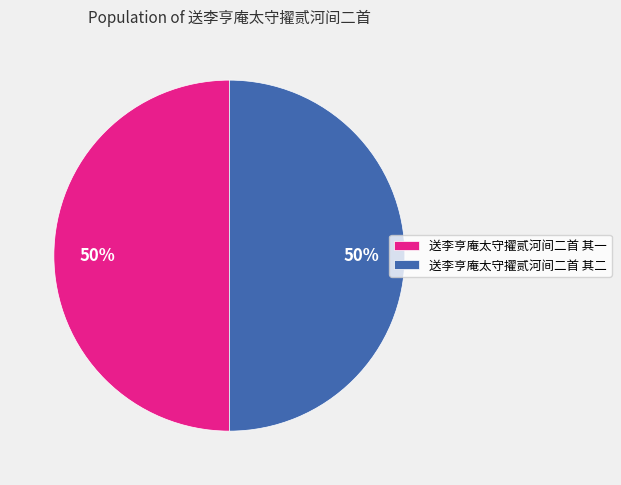

True or false: 送李亨庵太守擢贰河间二首 其二 accounts for 50% of the total.

True